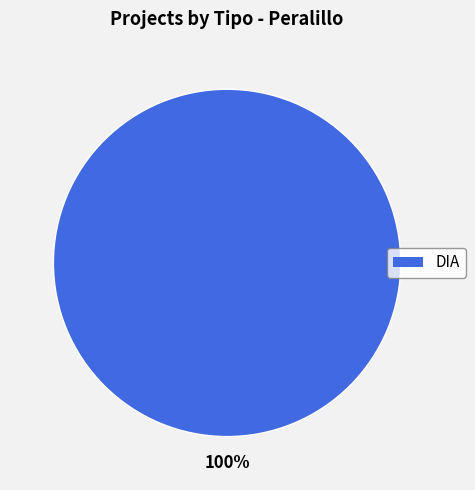

To the nearest percent, what portion does DIA represent?

100%